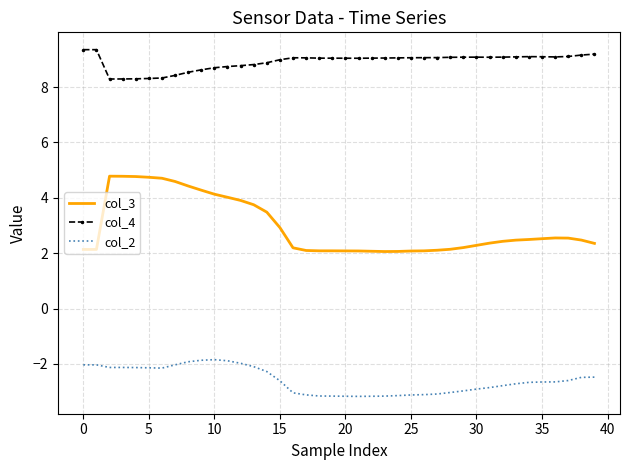

Which series has the widest spread of values?

col_3